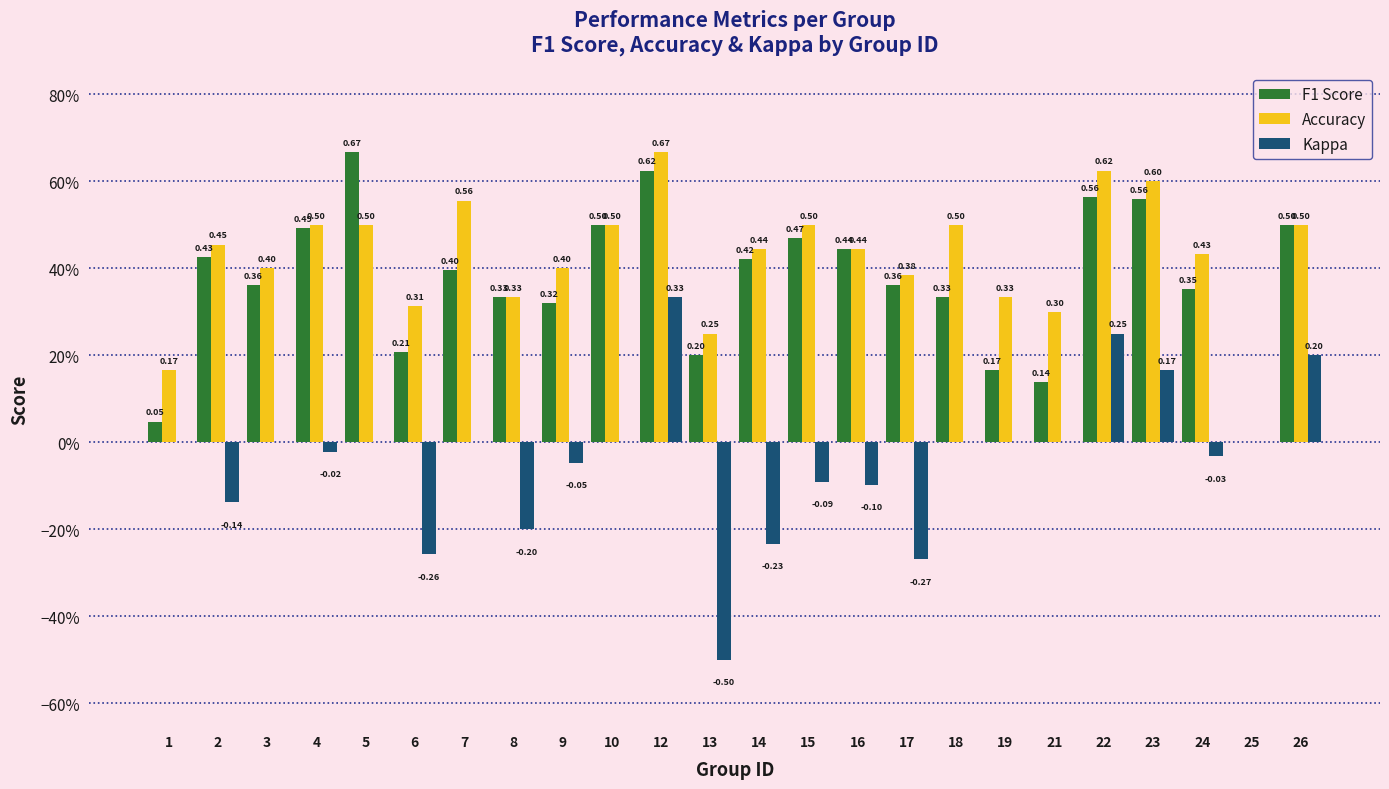

At how many categories does at least one series exceed 0?

23